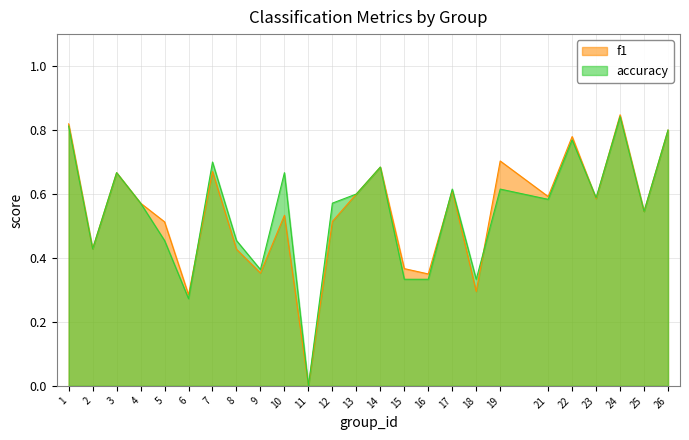

True or false: f1 and accuracy intersect in this chart.

True